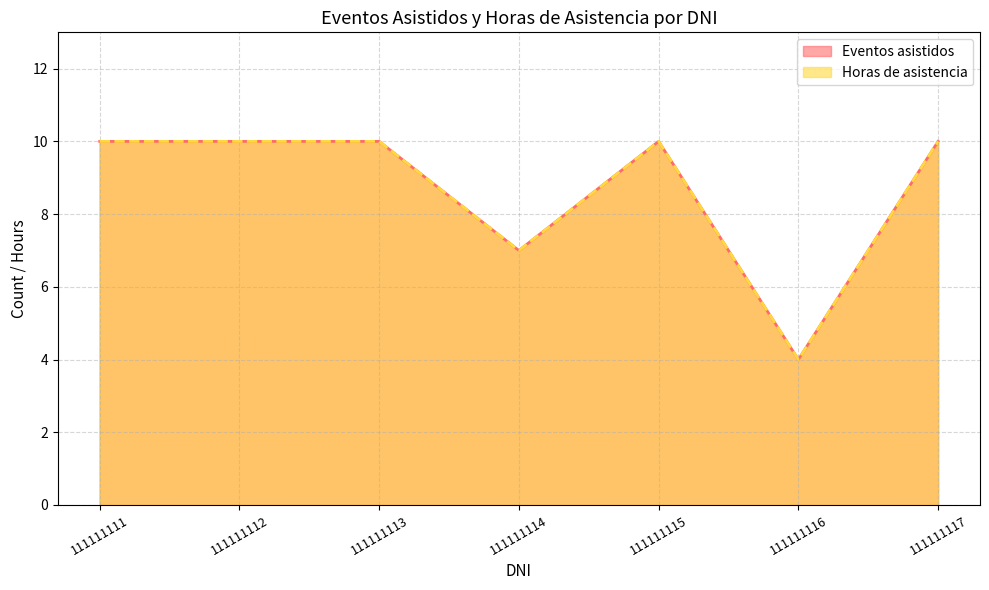

At 111111112, list the series in order from smallest to largest.

Eventos asistidos, Horas de asistencia